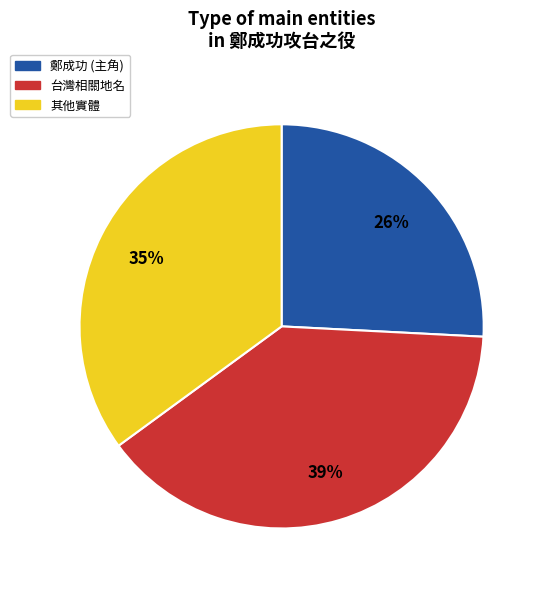

To the nearest percent, what is the average slice percentage?

33%